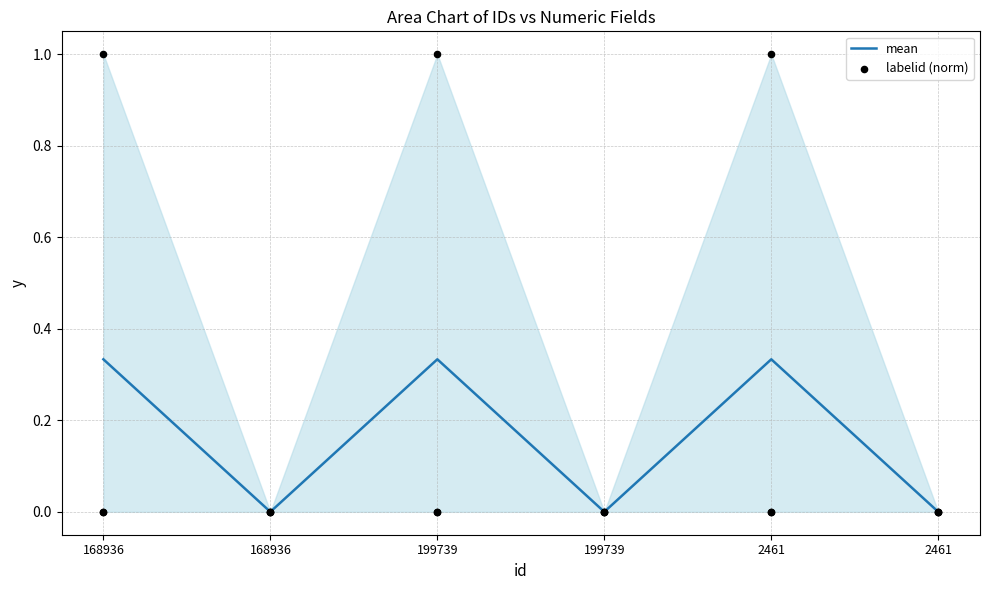

Which series has the widest spread of Y values?

labelid (norm)